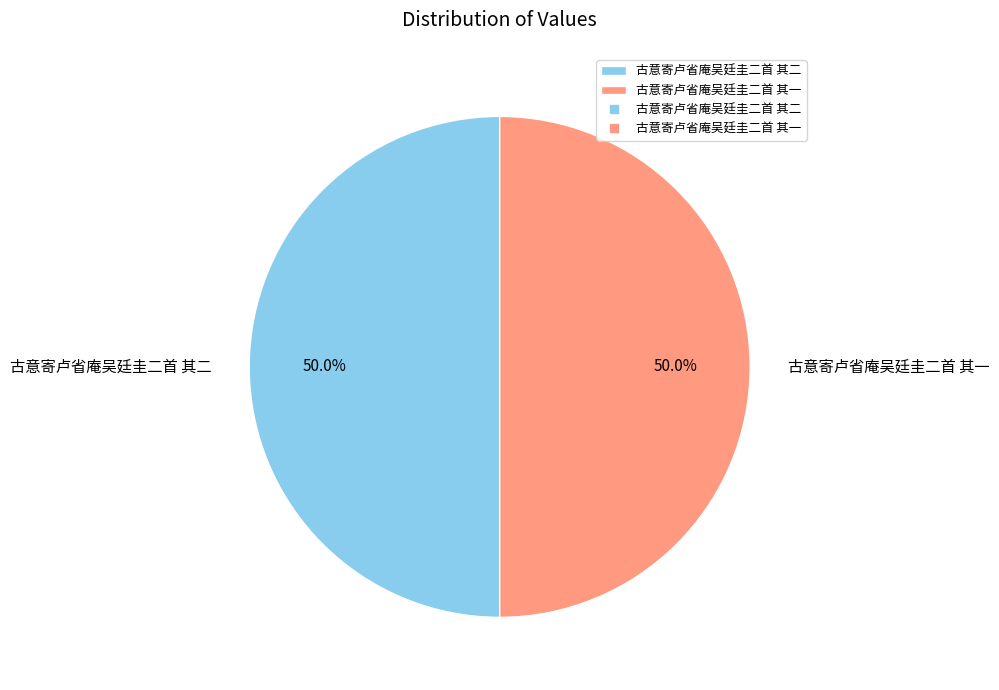

Count the number of slices in the pie.

2